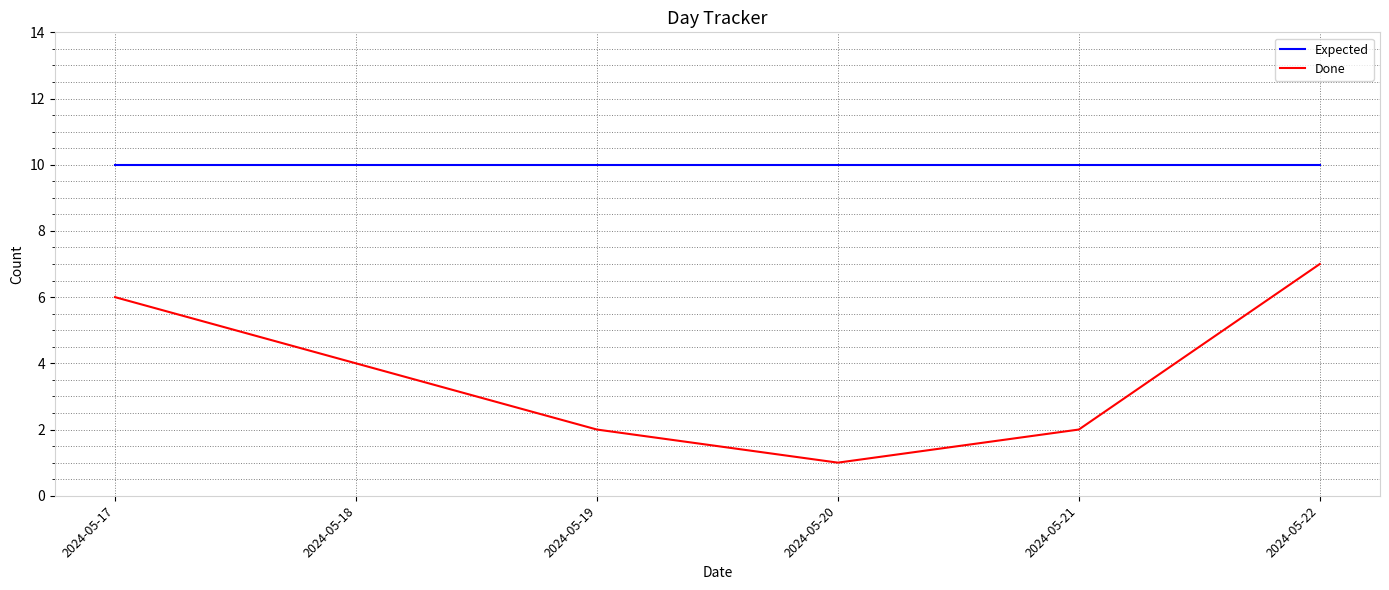

Rank the series by their average value, from highest to lowest.

Expected, Done